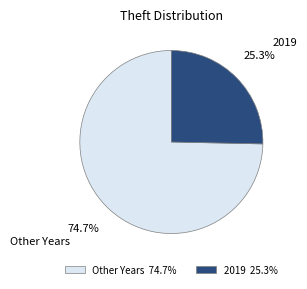

Between 2019 and Other Years, which is larger?

Other Years